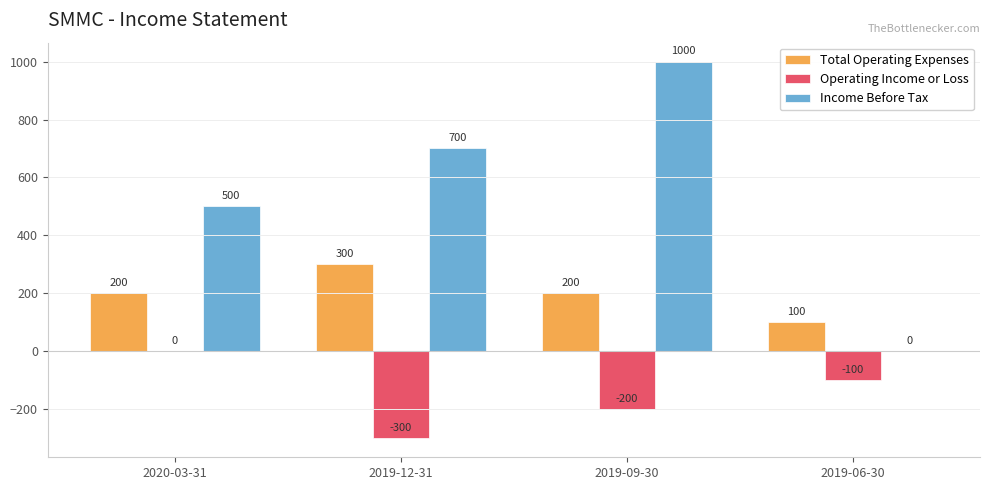

Which series has the largest total across all categories?

Income Before Tax